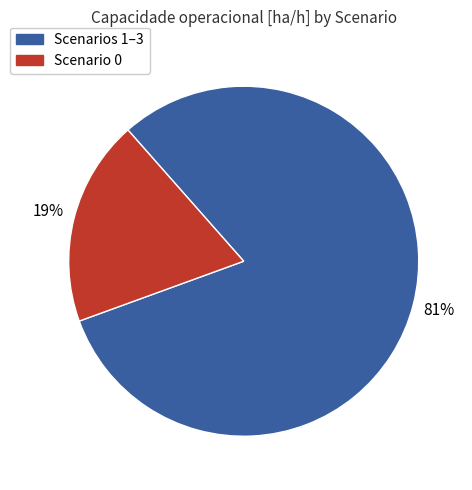

To the nearest percent, what is the difference between the largest and smallest slice percentages?

62%